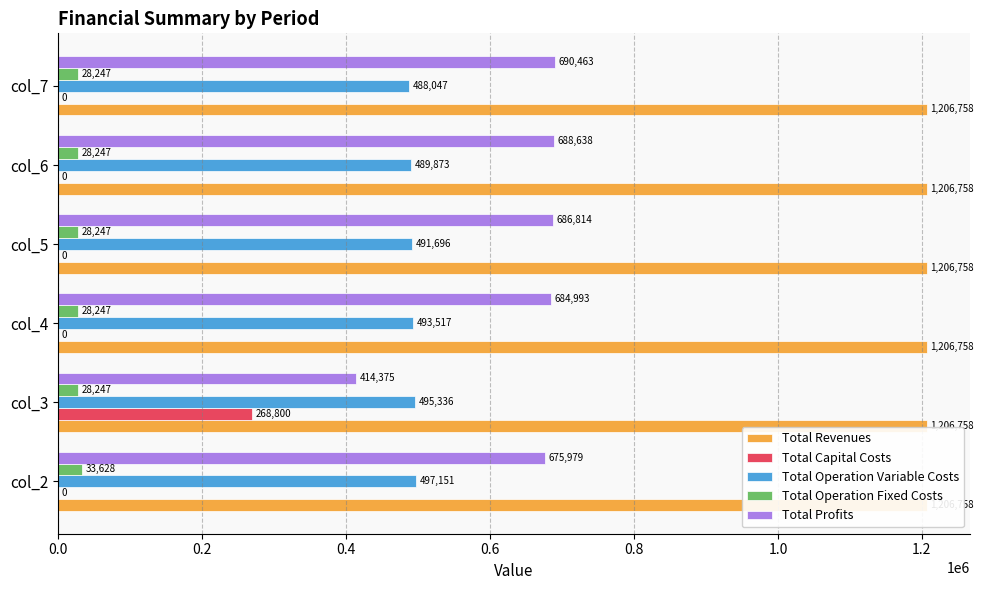

Reading left to right, list all the values displayed in this chart.

Total Revenues: 0.1	0.1	0.1	0.1	0.1	0.1
Total Capital Costs: 0.0	268800.0	0.0	0.0	0.0	0.0
Total Operation Variable Costs: 497151.5	495335.7	493517.3	491696.5	489873.1	488047.2
Total Operation Fixed Costs: 33627.6	28247.2	28247.2	28247.2	28247.2	28247.2
Total Profits: 675978.8	414375.0	684993.4	686814.2	688637.5	690463.4